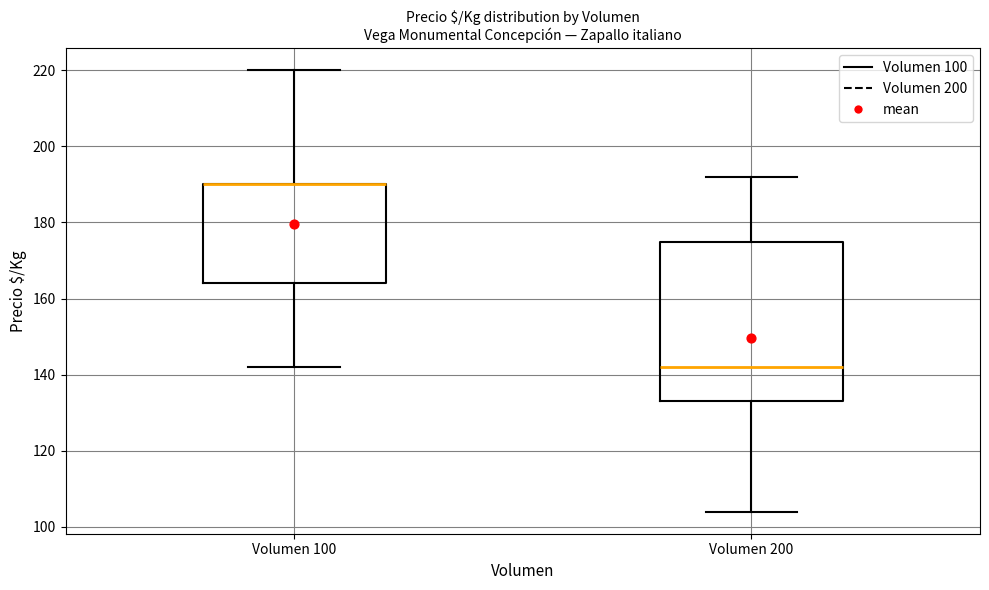

Where does the lower whisker of the box for Volumen 100 end on the y-axis? The values are not printed on the chart, so give them approximately, as read against the axis.

142